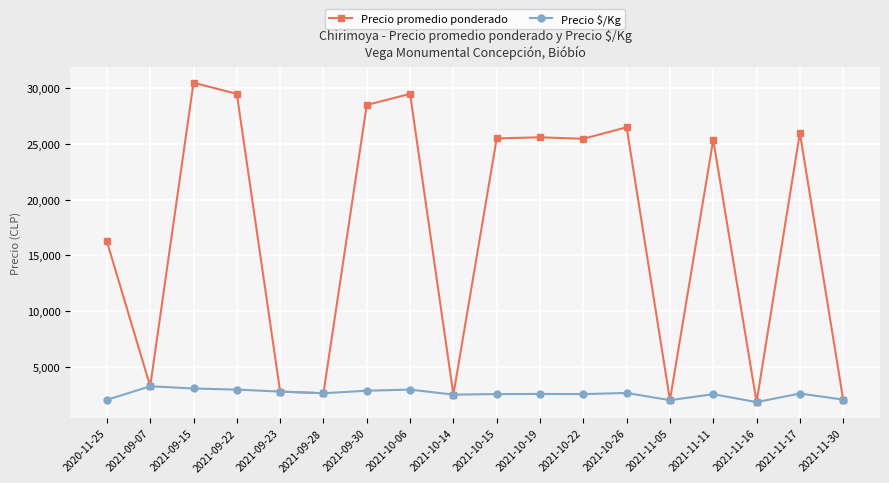

Rank the series by their average value, from lowest to highest.

Precio $/Kg, Precio promedio ponderado